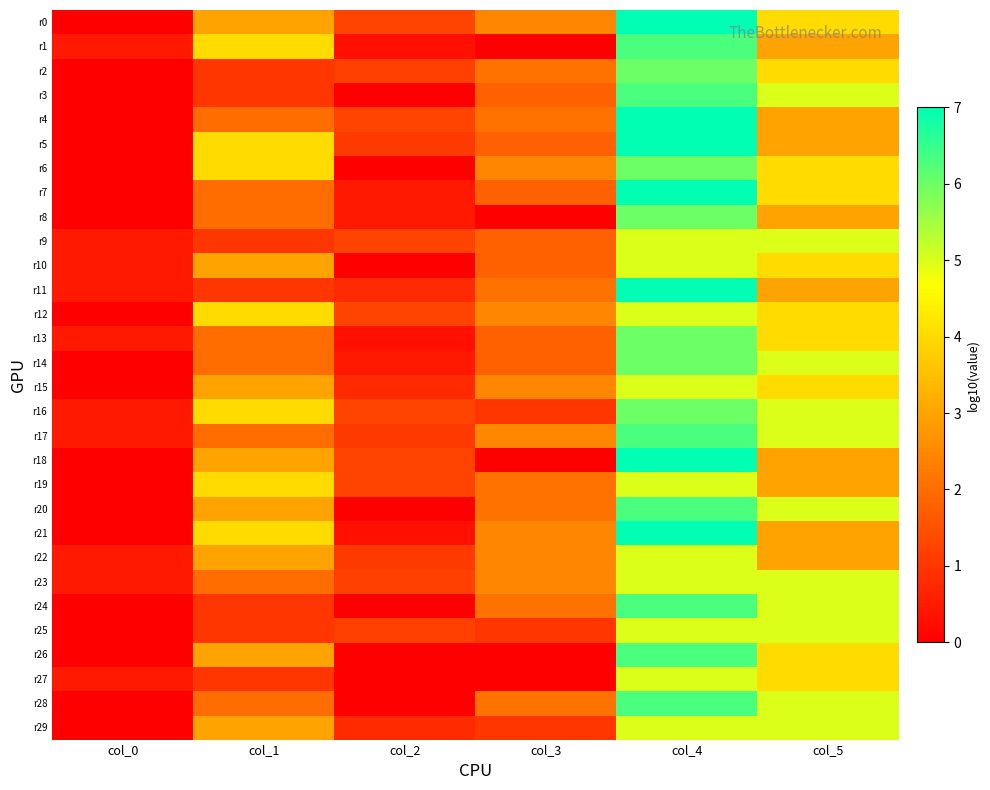

What is the greatest value displayed?

7.0